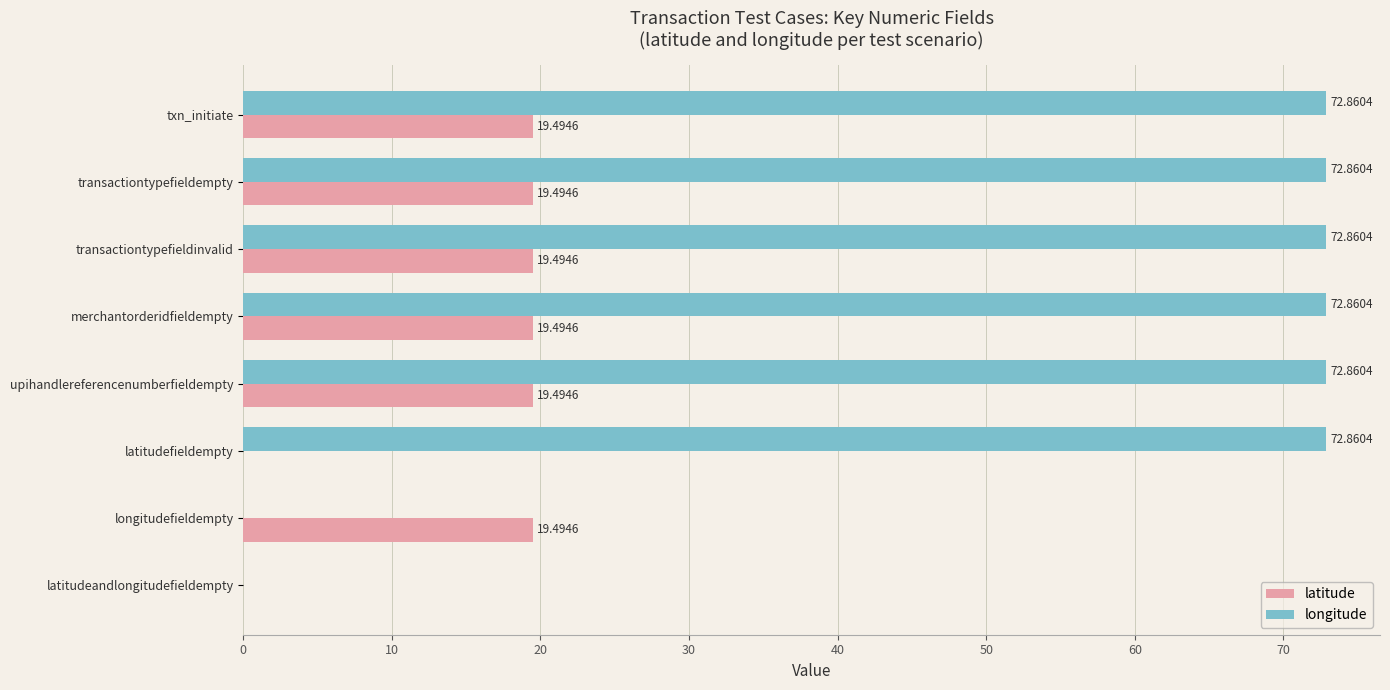

What is the sum of all latitude values?

117.0